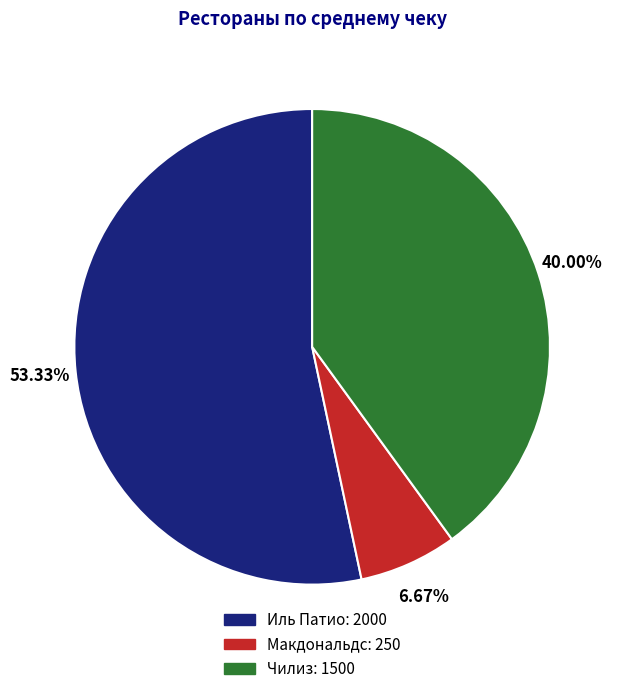

Rank the categories by value from highest to lowest.

Иль Патио, Чилиз, Макдональдс